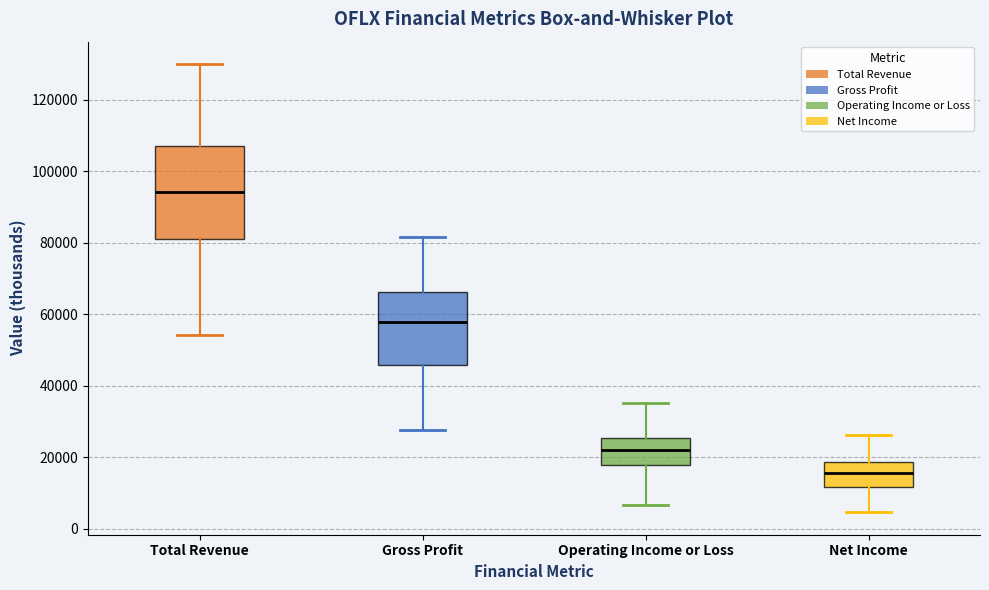

Reading left to right, read every box against the y-axis: the position of its median line, the range the box covers, and the ends of its whiskers. The values are not printed on the chart, so give them approximately, as read against the axis.

Total Revenue: median 94000, box 82000 to 108000, whiskers 54000 to 130000
Gross Profit: median 58000, box 46000 to 66000, whiskers 28000 to 82000
Operating Income or Loss: median 22000, box 18000 to 26000, whiskers 6000 to 36000
Net Income: median 16000, box 12000 to 18000, whiskers 4000 to 26000